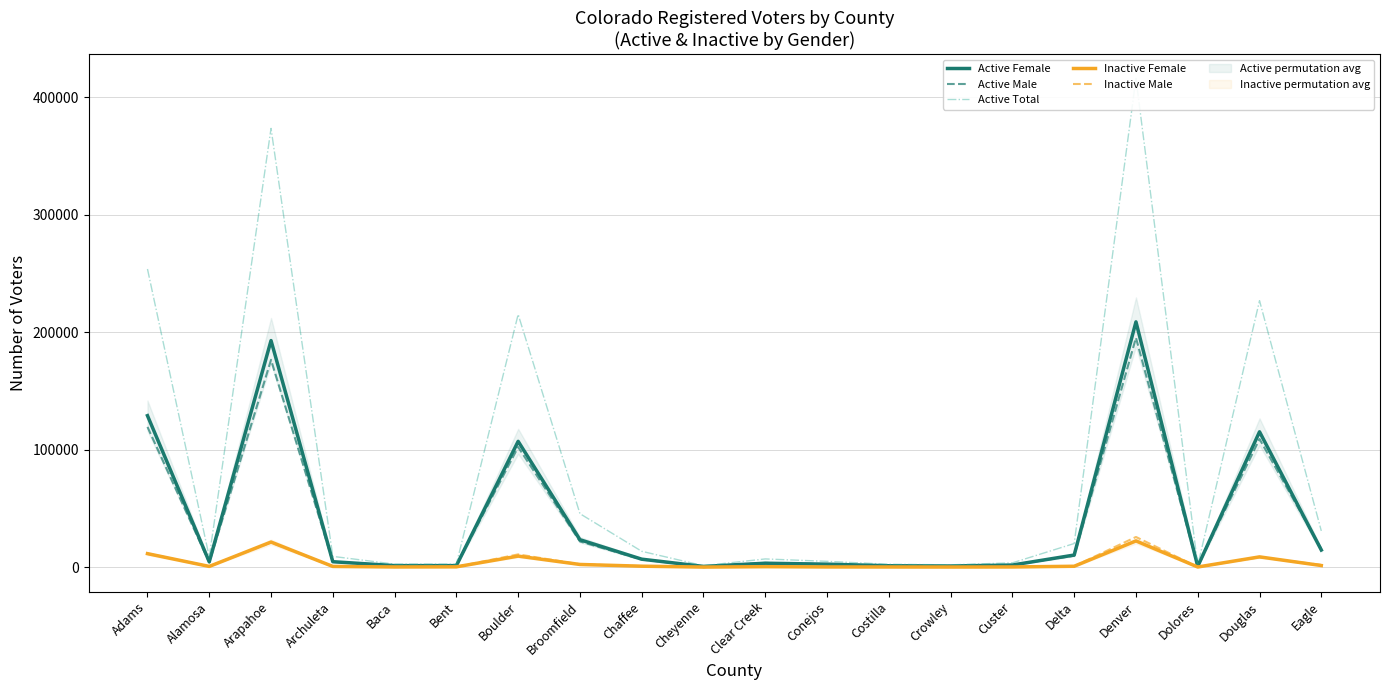

What is the sum of the Active Female values at Archuleta and Baca?

5923